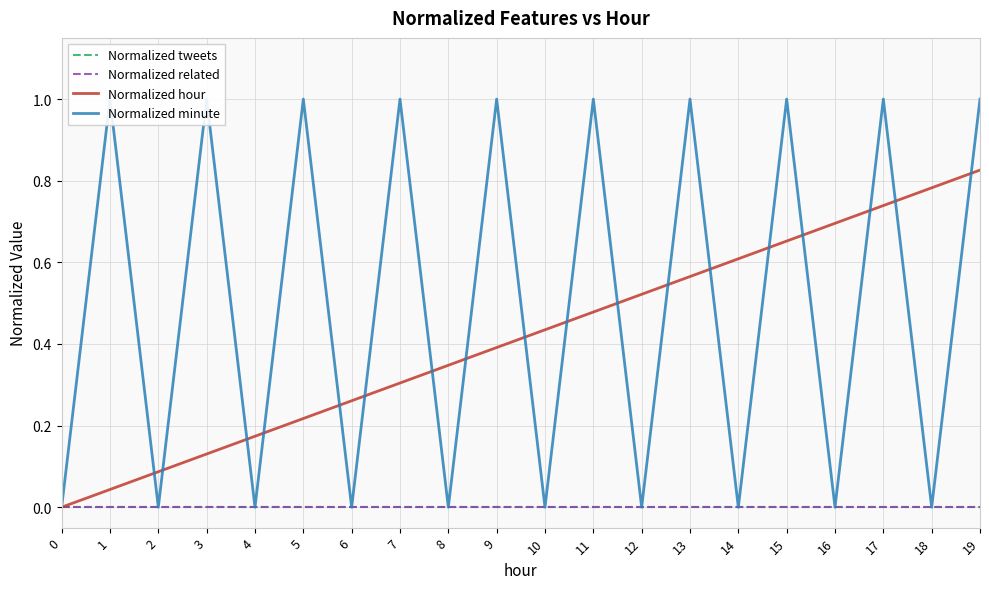

What is the sum of all Normalized minute values?

10.0